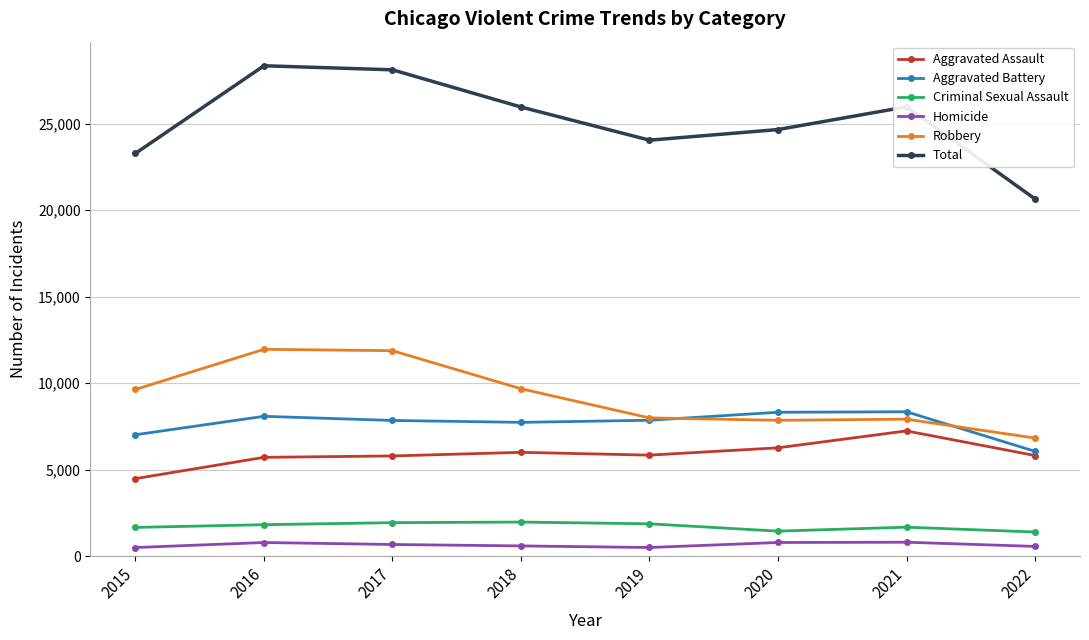

What is the maximum value shown in the chart?

28359